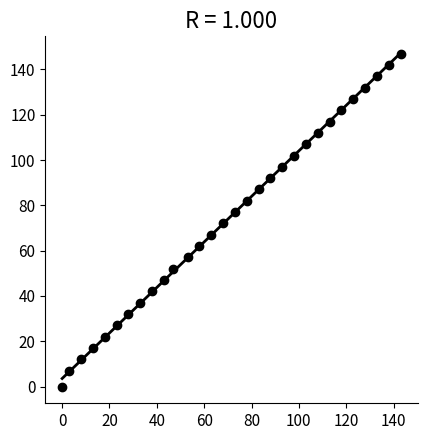

What is the range of X values (max minus min)?

143